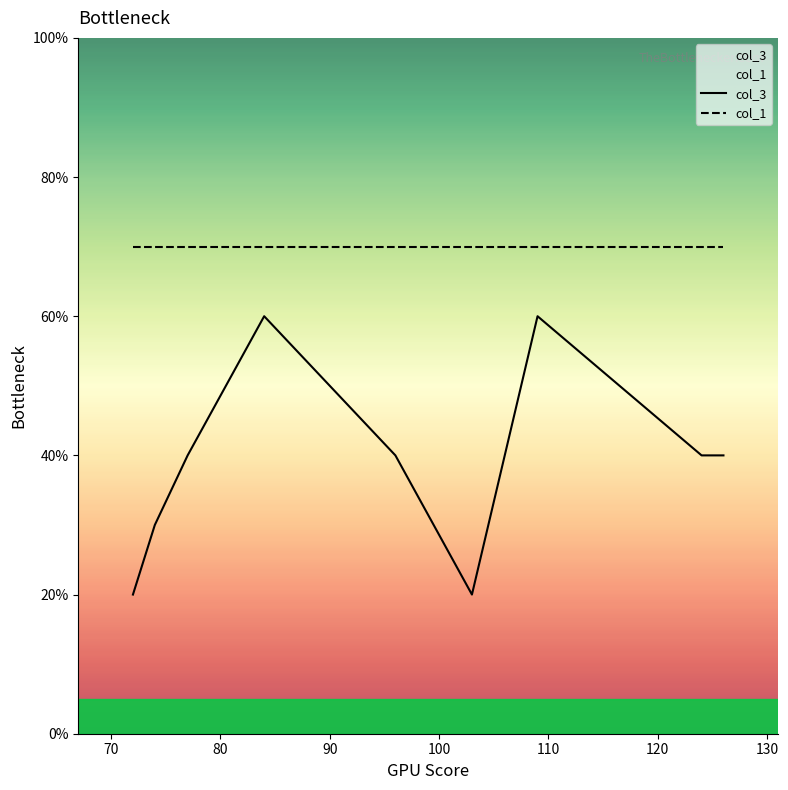

Rank the series by their average value, from lowest to highest.

col_3, col_1